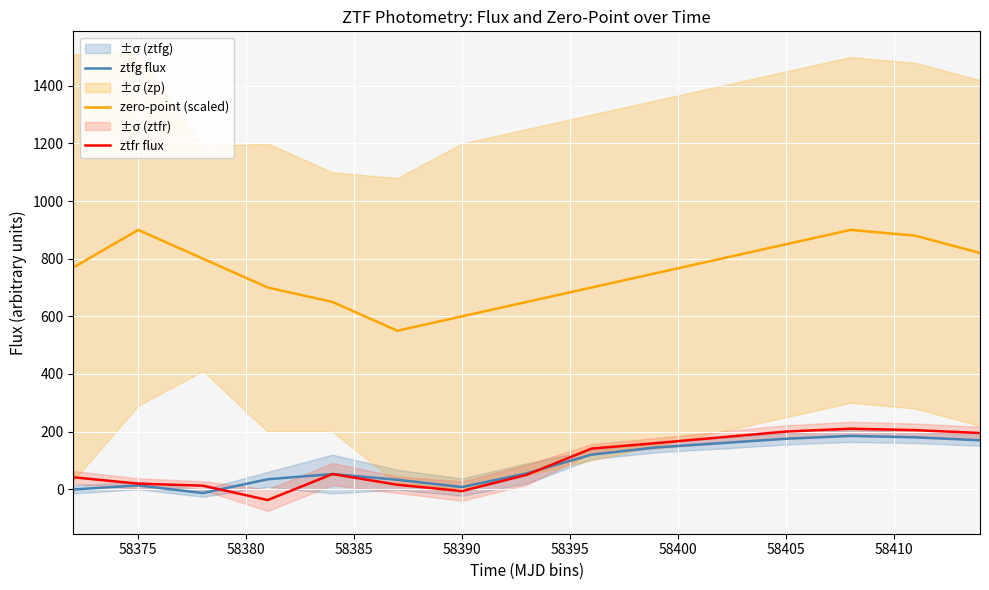

How many lines are shown in the chart?

3